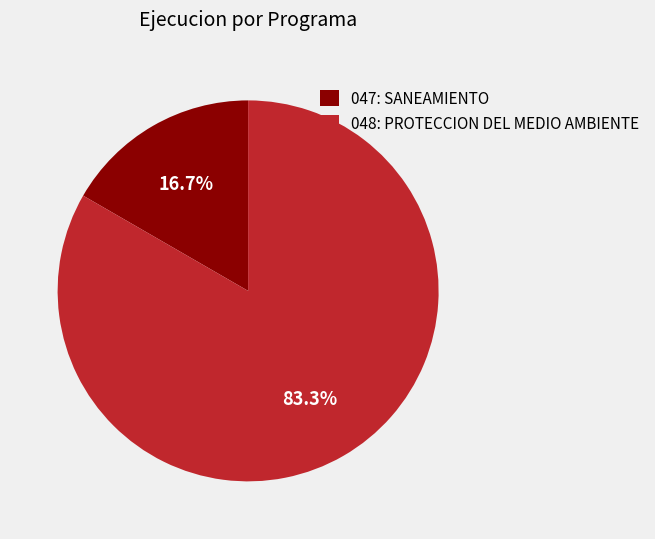

Which slice is the largest?

048: PROTECCION DEL MEDIO AMBIENTE